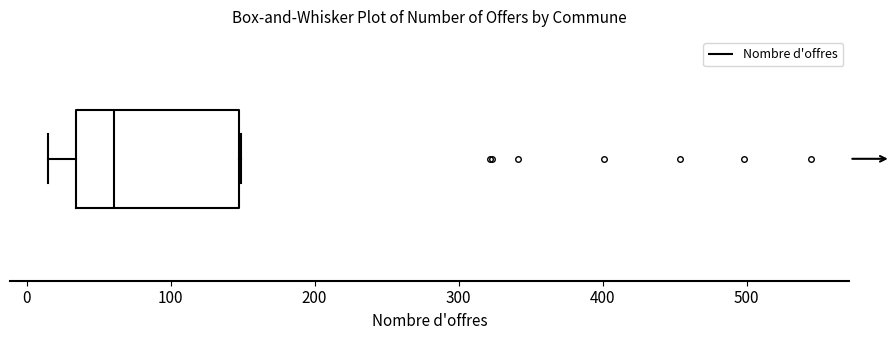

Read this box plot against the x-axis: the position of the median line, the range covered by the box, and the ends of both whiskers. The values are not printed on the chart, so give them approximately, as read against the axis.

median 60, box 30 to 150, whiskers 20 to 150